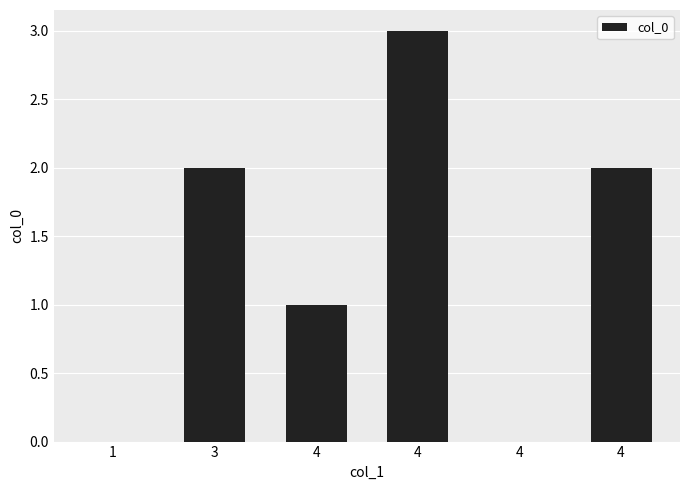

What is the sum of all values?

8